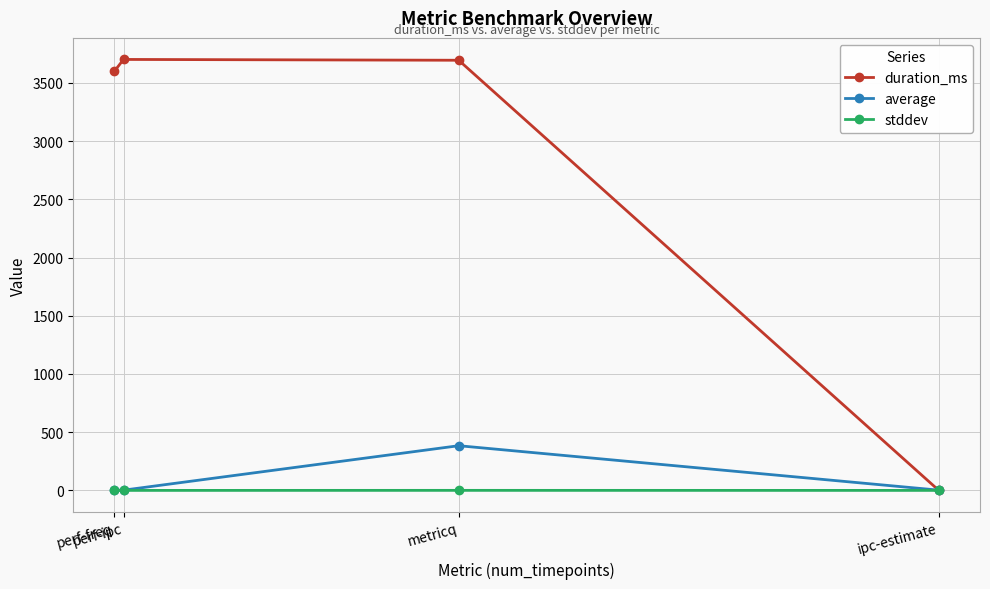

What is the greatest value displayed?

3702.0